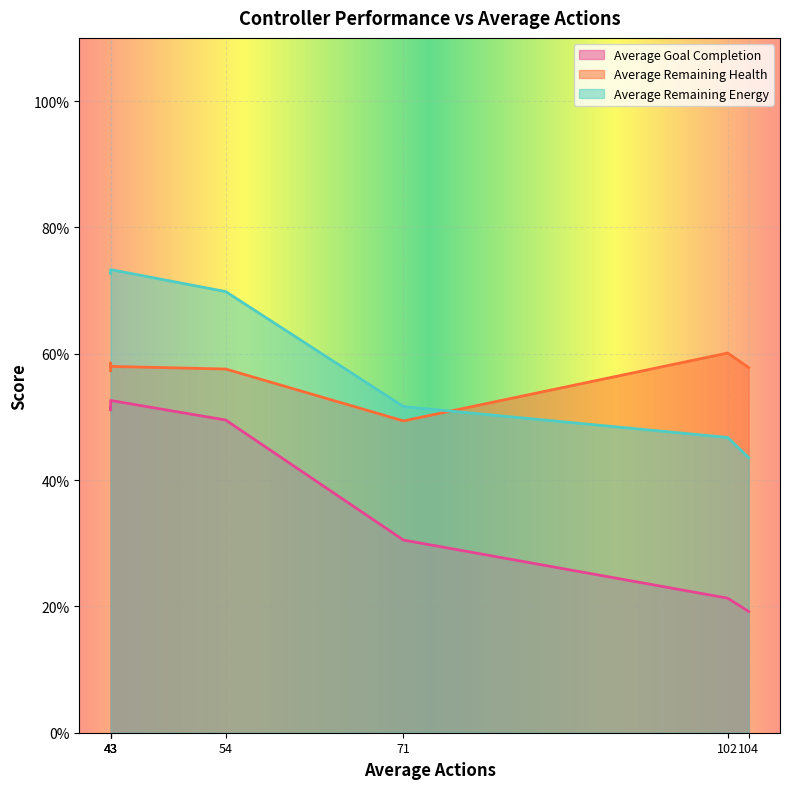

How many distinct data groups are displayed?

3